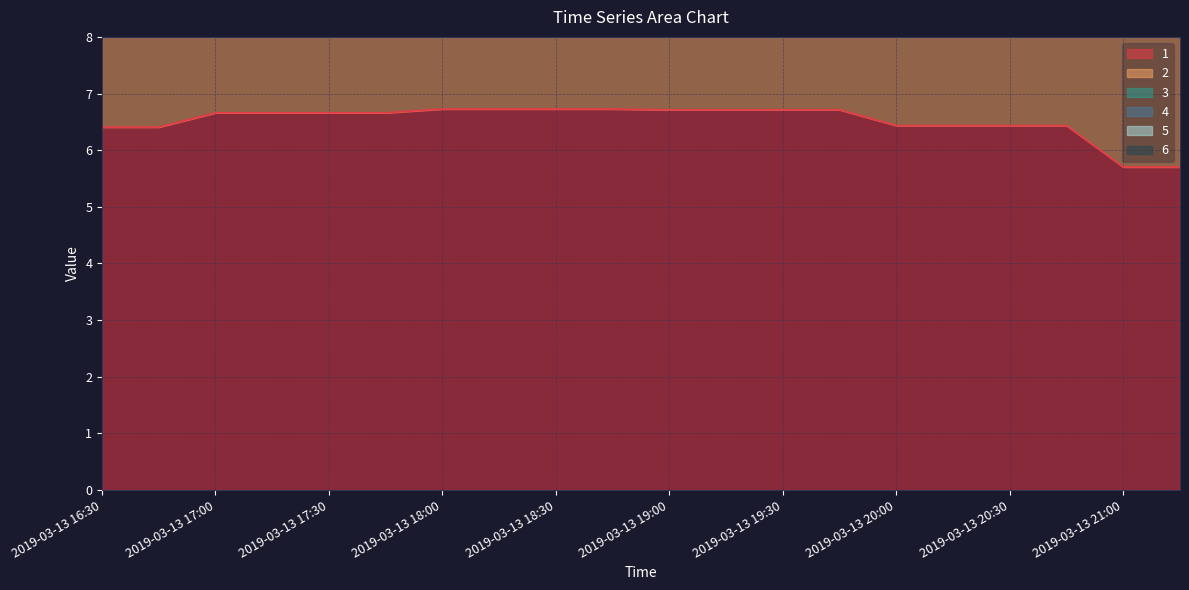

What is the sum of the 5 values at 2019-03-13 20:30 and 2019-03-13 17:30?

65.5